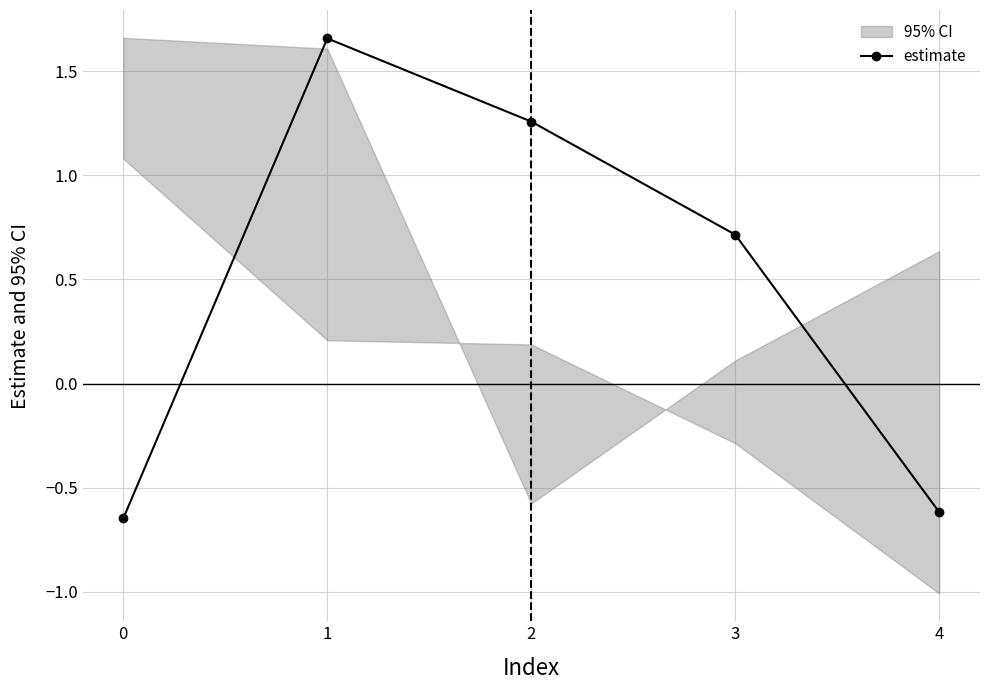

Reading right to left, what are all the values shown in this chart?

4=-0.6	3=0.7	2=1.3	1=1.7	0=-0.6